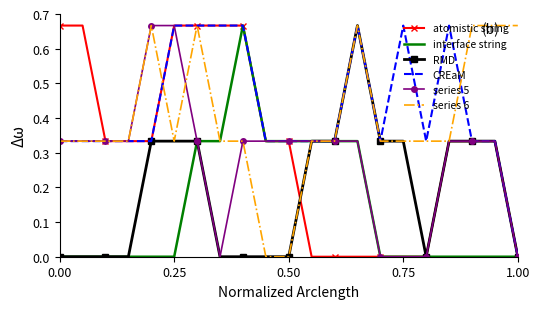

Which series has the largest total across all categories?

CREaM